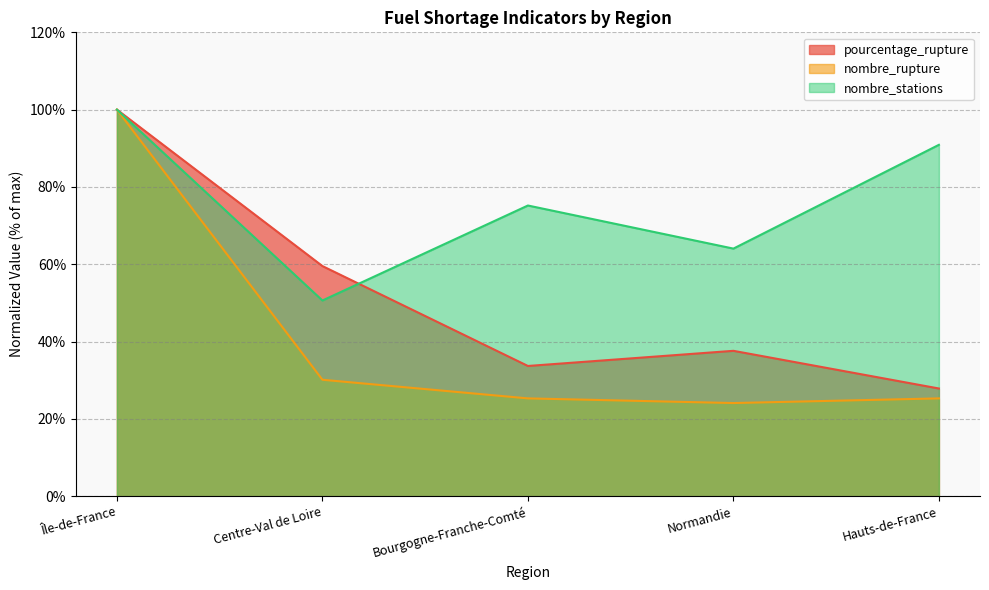

Which series has the largest range (max minus min)?

nombre_rupture